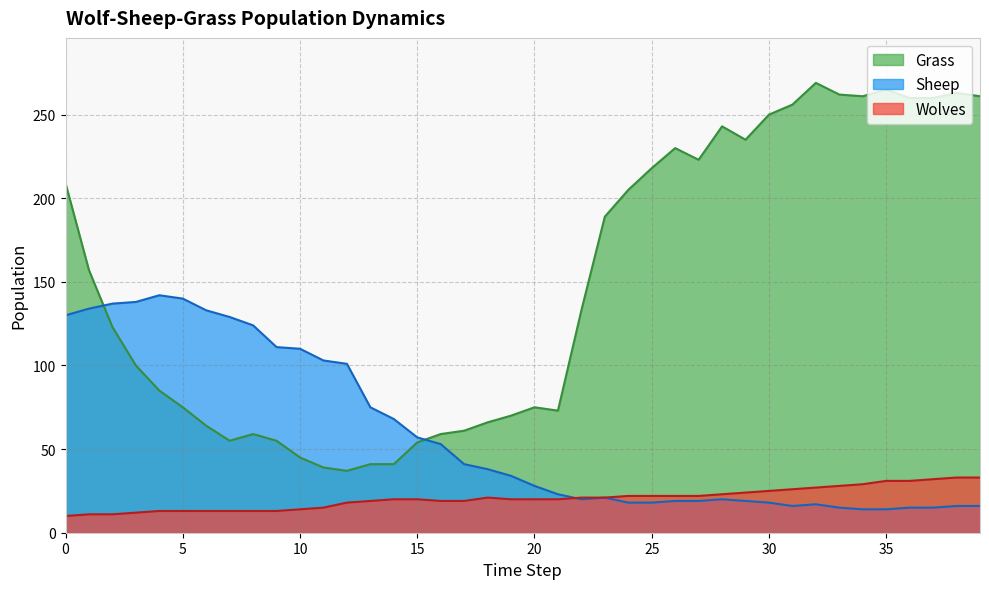

What is the difference between the Grass values at 29 and 19?

165